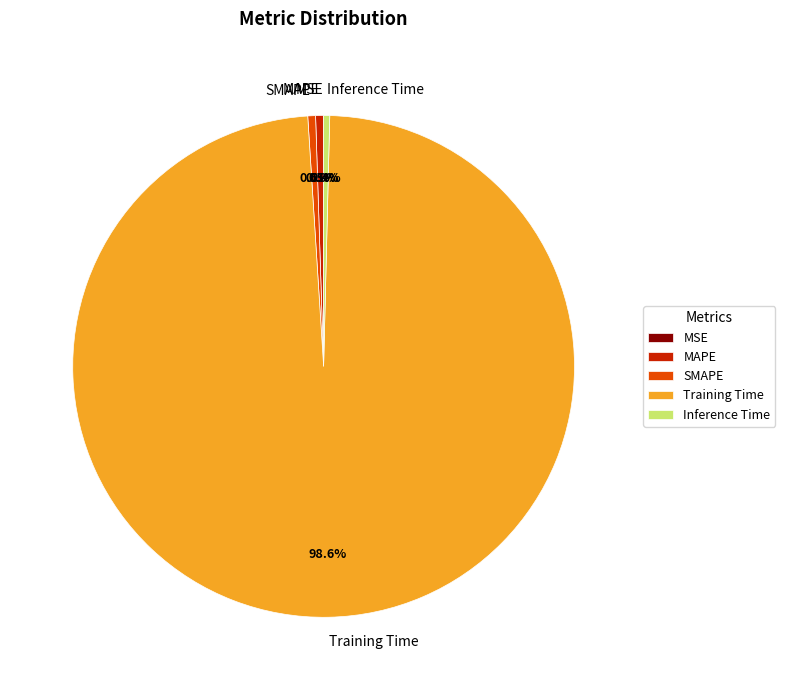

What portion of the pie excludes Training Time?

1.4%